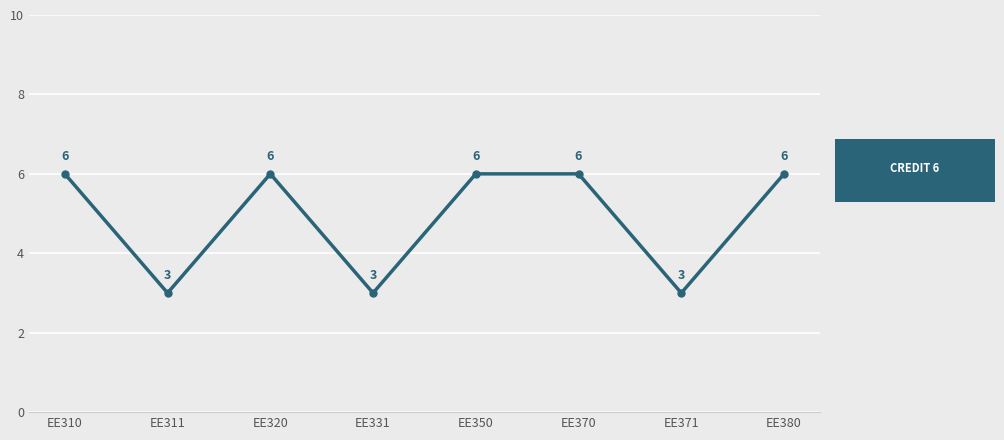

What is the sum of the values at EE310 and EE371?

9